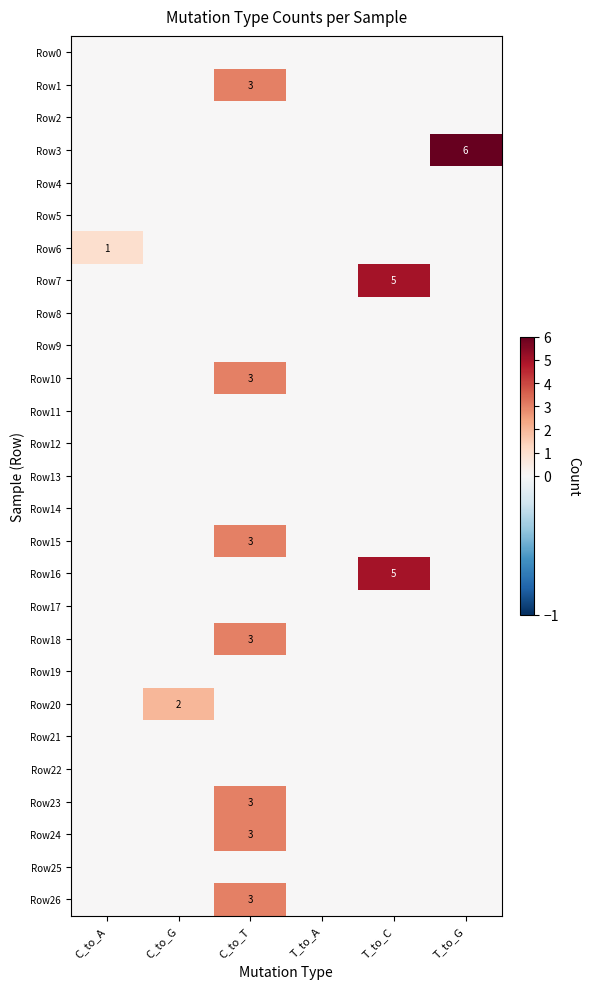

At which label is Row7 closest to 2?

C_to_A